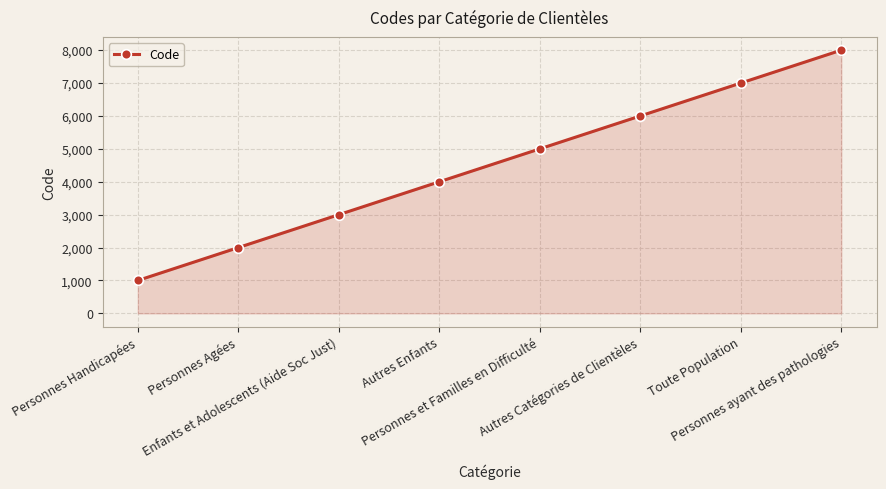

Rank the categories by value from highest to lowest.

Personnes ayant des pathologies, Toute Population, Autres Catégories de Clientèles, Personnes et Familles en Difficulté, Autres Enfants, Enfants et Adolescents (Aide Soc Just), Personnes Agées, Personnes Handicapées